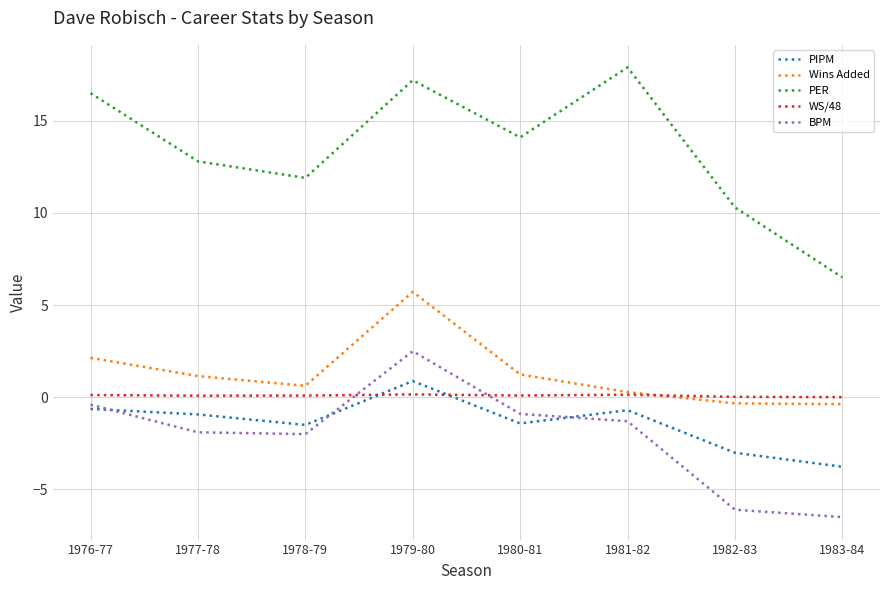

At which label does PER first exceed 14?

1976-77